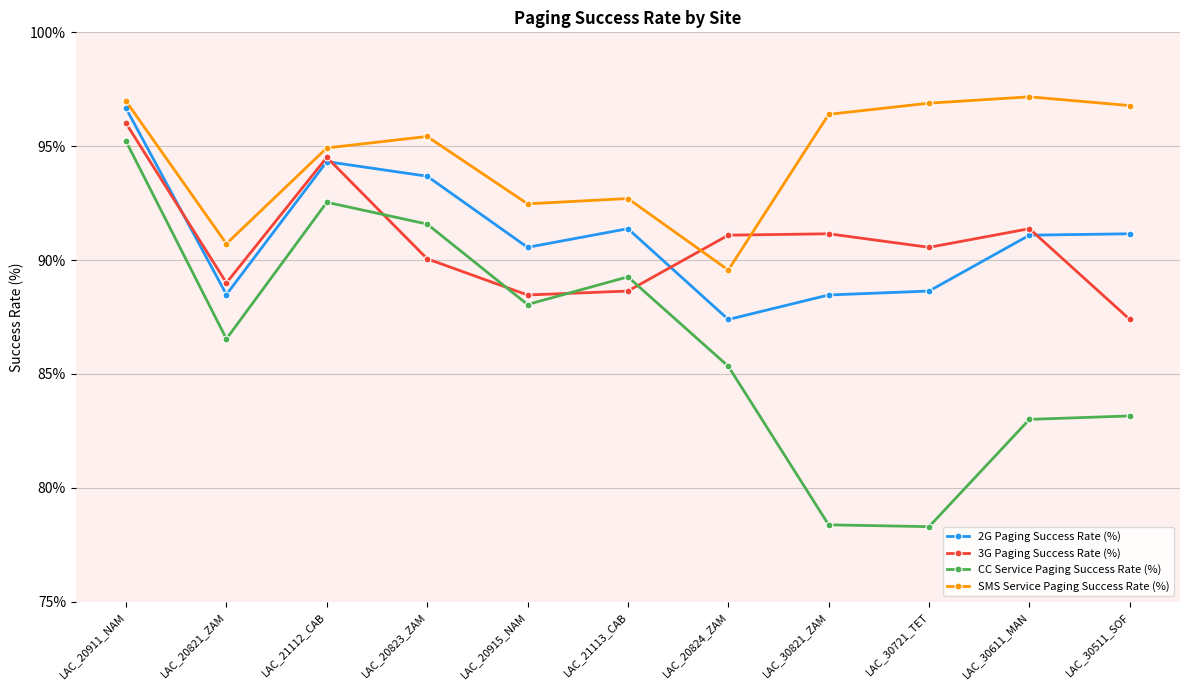

At which label does CC Service Paging Success Rate (%) first exceed 86?

LAC_20911_NAM